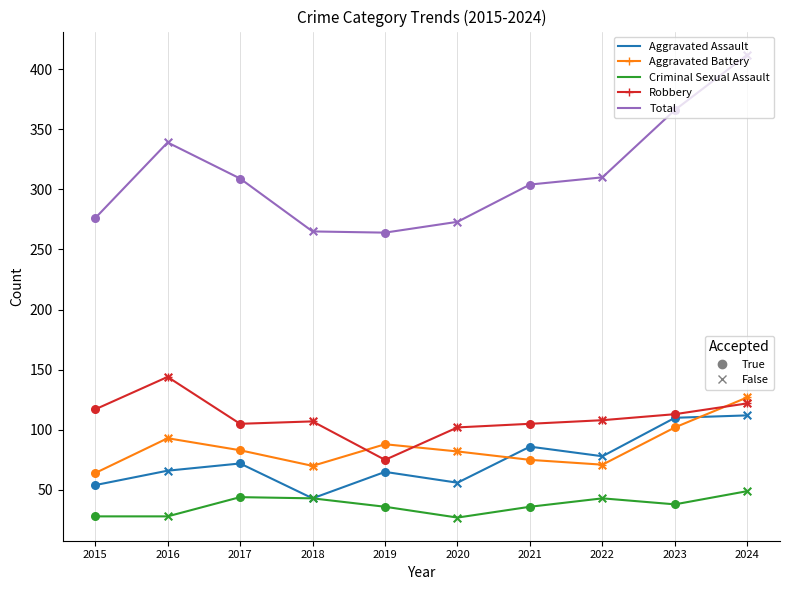

At which category is the sum across all series the highest?

2024